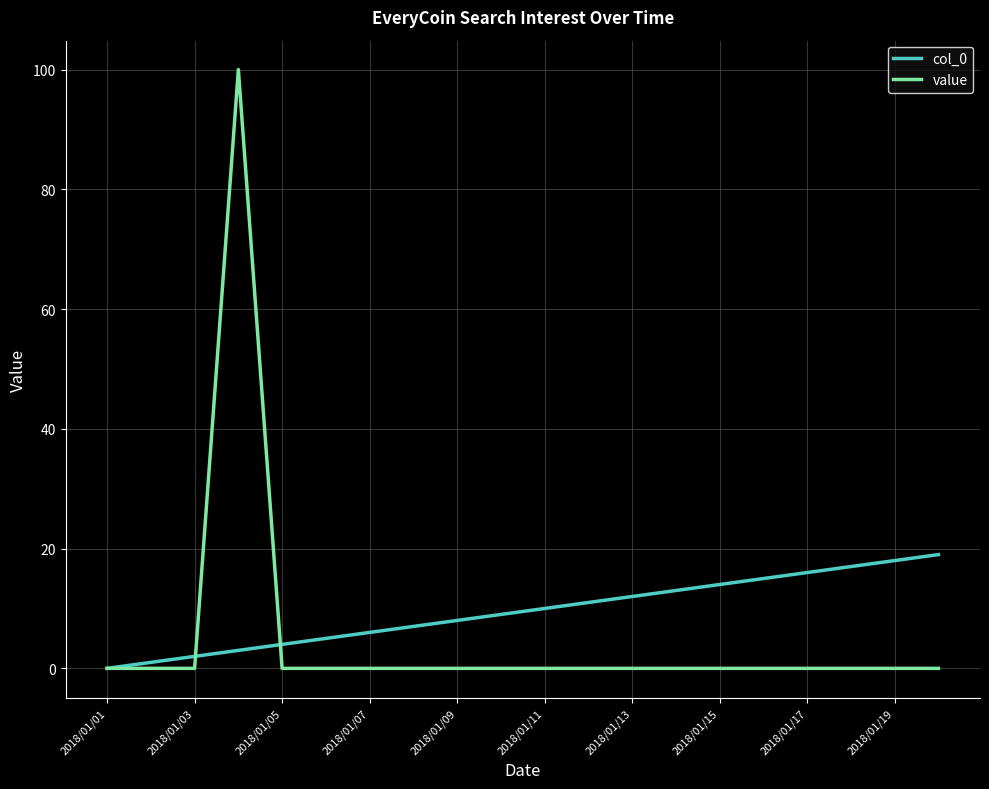

Which series has the widest spread of values?

value